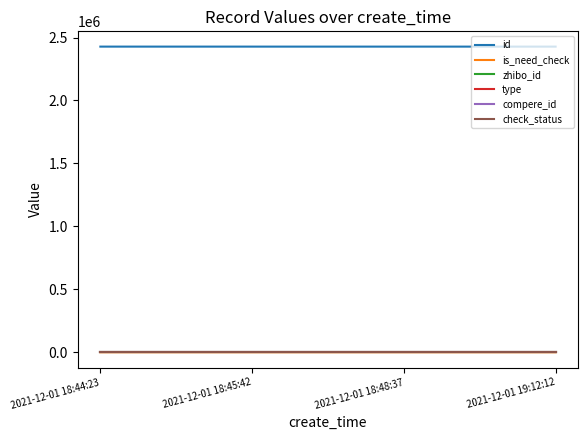

Does the chart display data point markers on the line(s)?

No